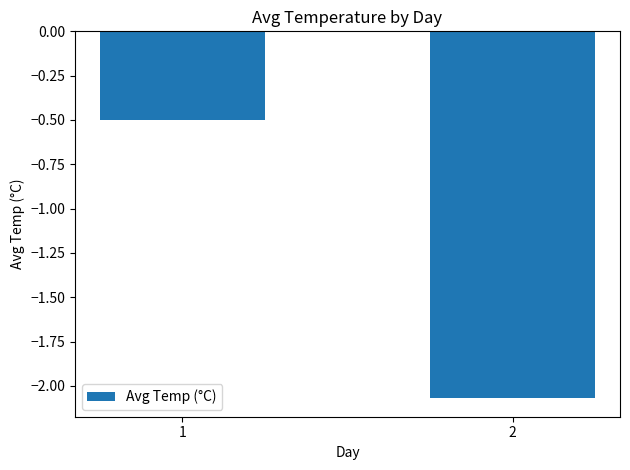

Rank the categories by value from lowest to highest.

2, 1